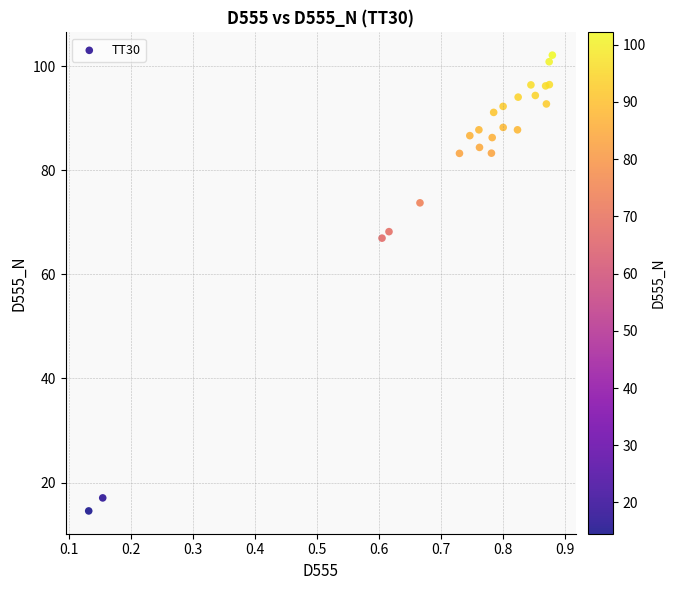

What Y value in the scatter plot is closest to 58?

67.0